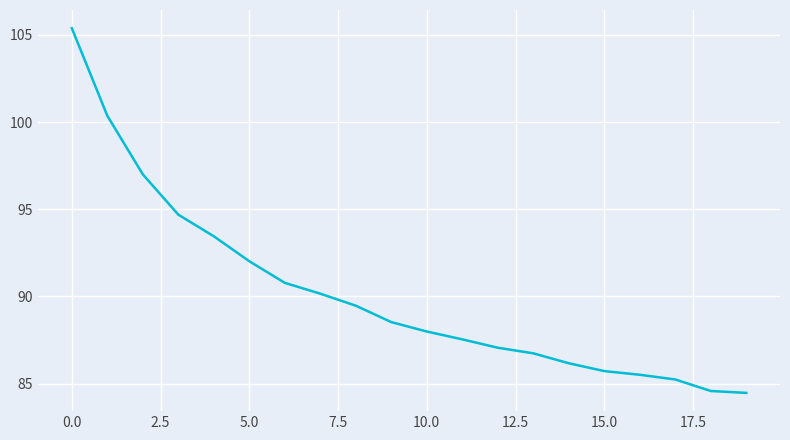

Does the chart display data point markers on the line(s)?

No